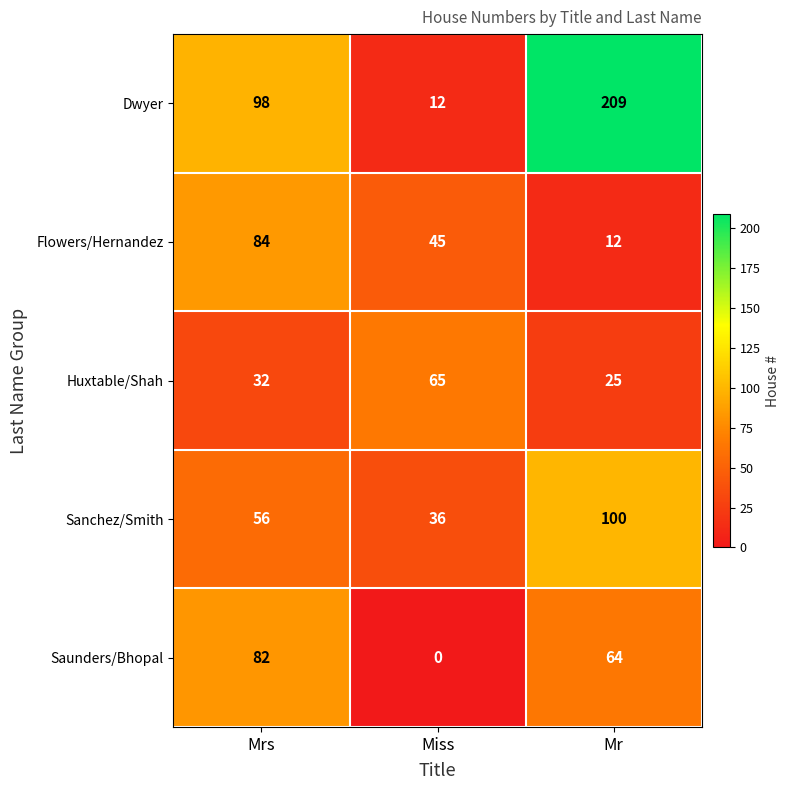

List the series in order of their peak value, lowest first.

Huxtable/Shah, Saunders/Bhopal, Flowers/Hernandez, Sanchez/Smith, Dwyer